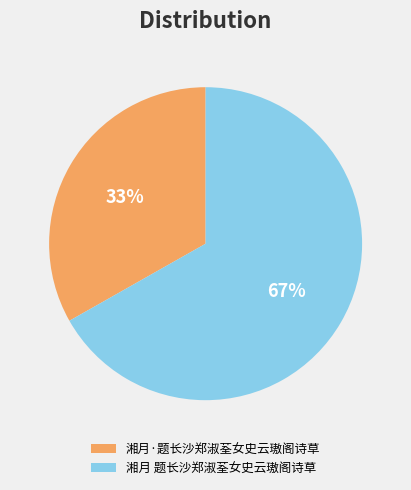

True or false: 湘月 题长沙郑淑荃女史云璈阁诗草 accounts for 56% of the total.

False